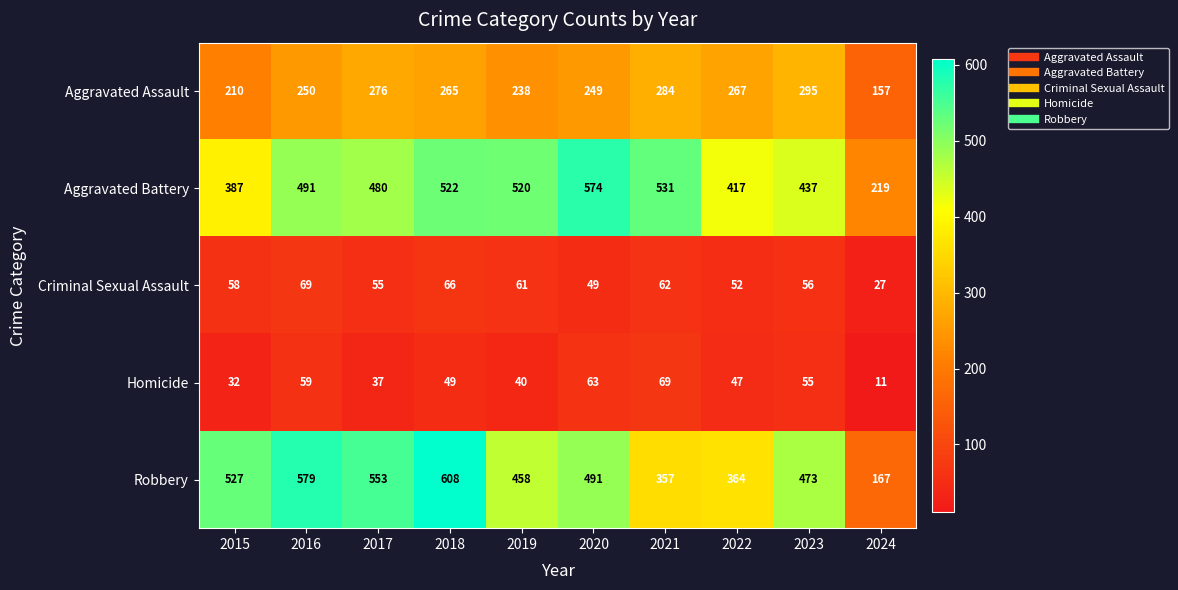

Which series has the largest total across all categories?

Aggravated Battery